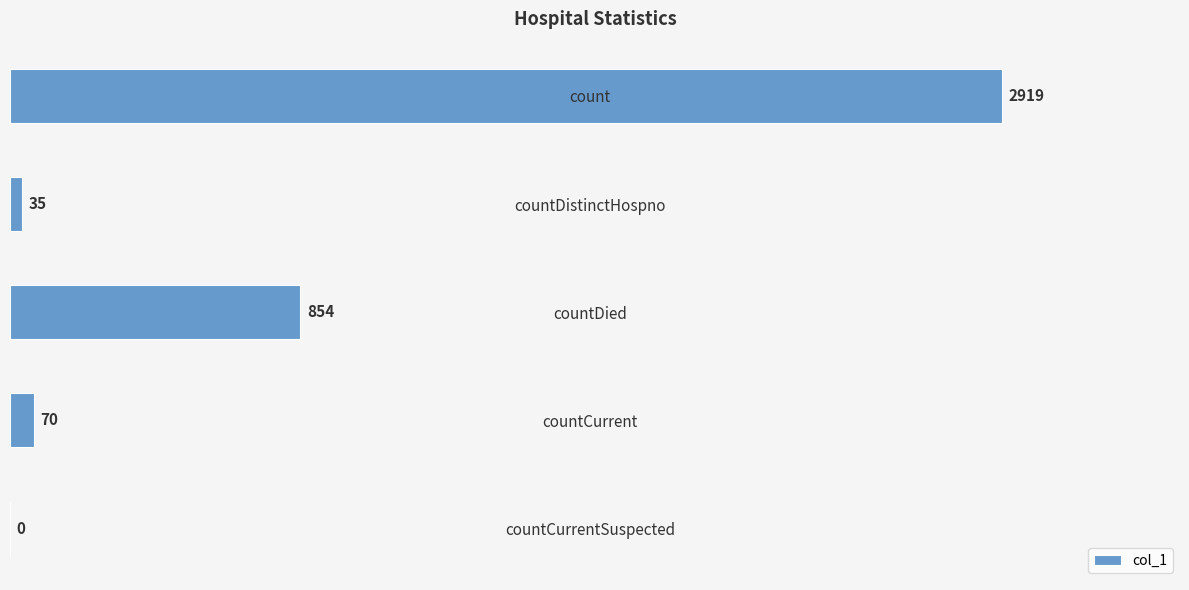

Count the number of categories in the chart.

5